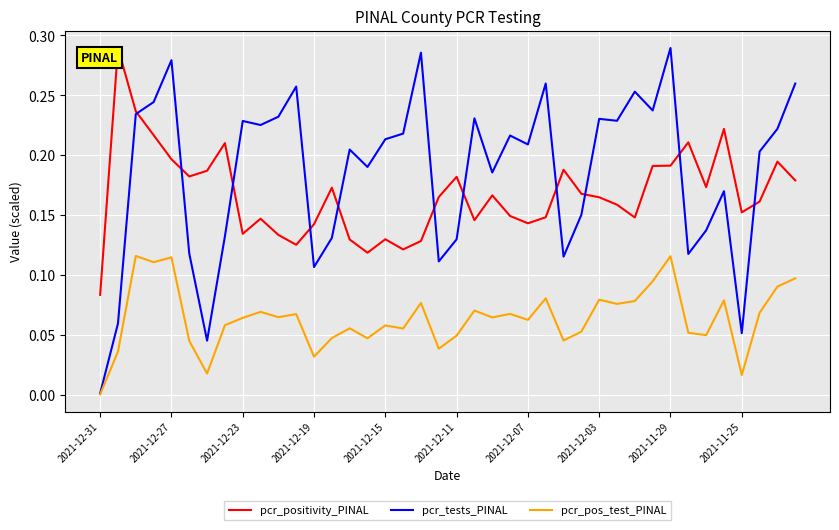

Which series ends up on top after the final intersection of pcr_positivity_PINAL and pcr_tests_PINAL?

pcr_tests_PINAL